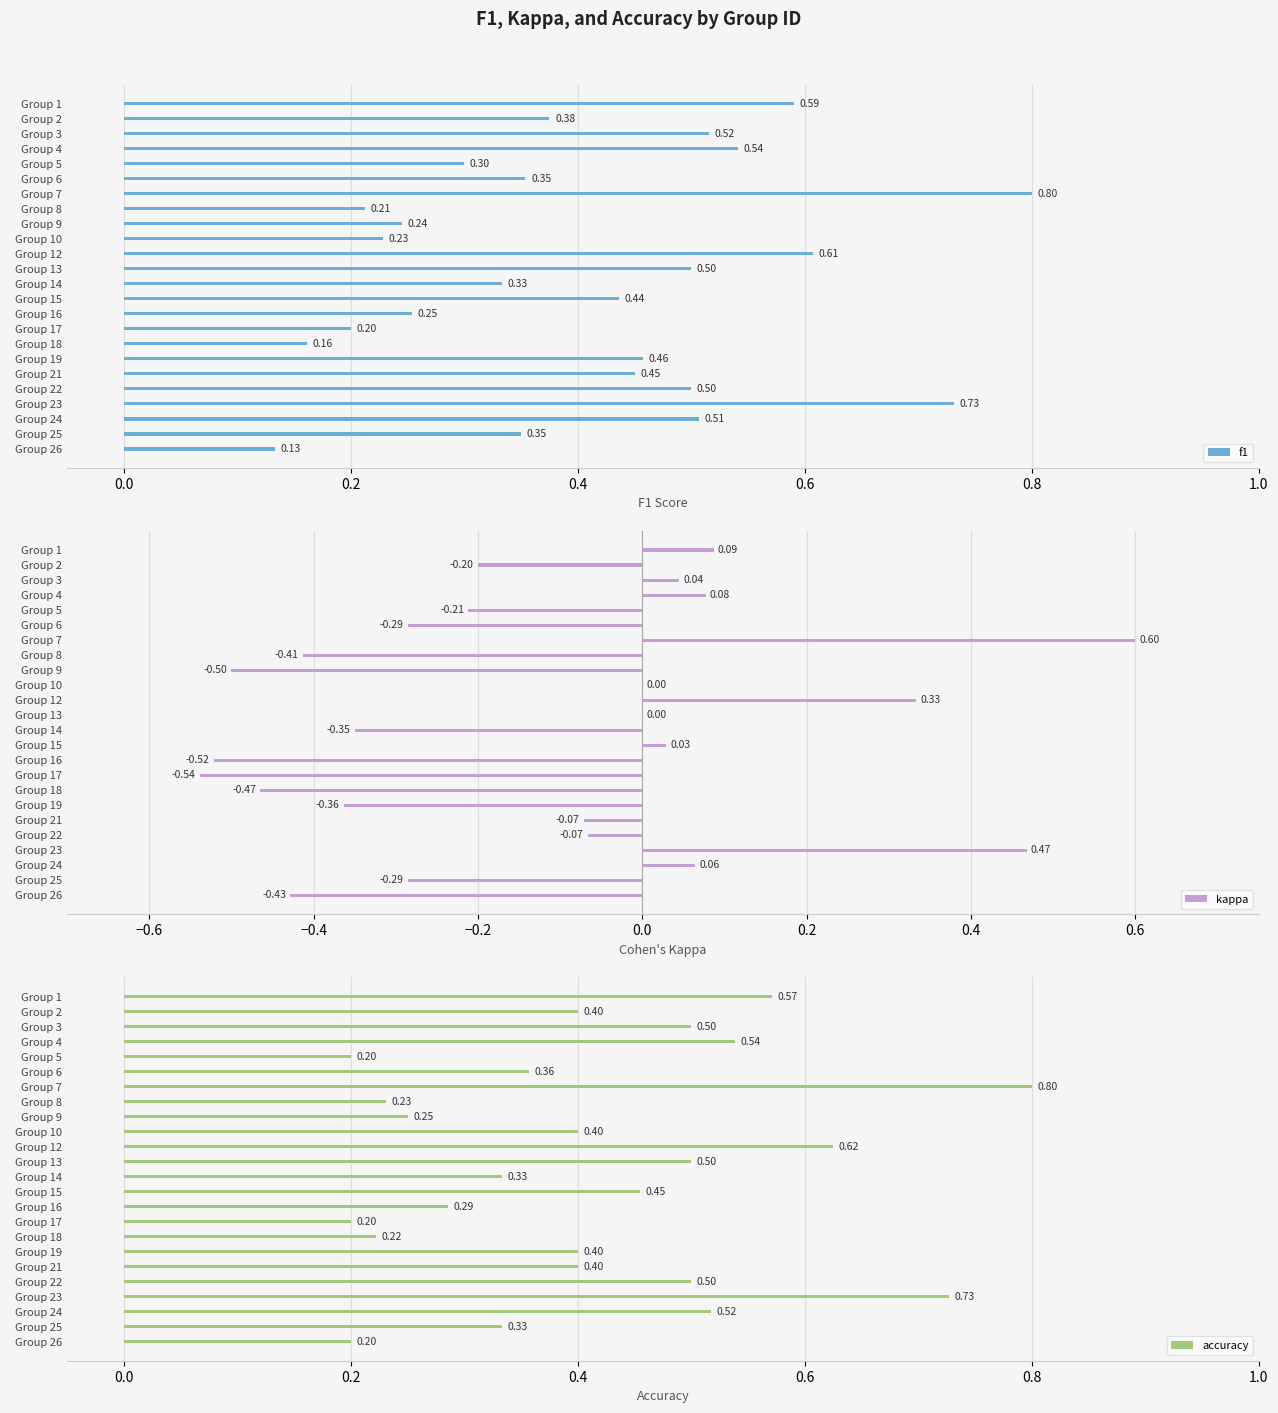

What is the average value of the accuracy series?

0.4